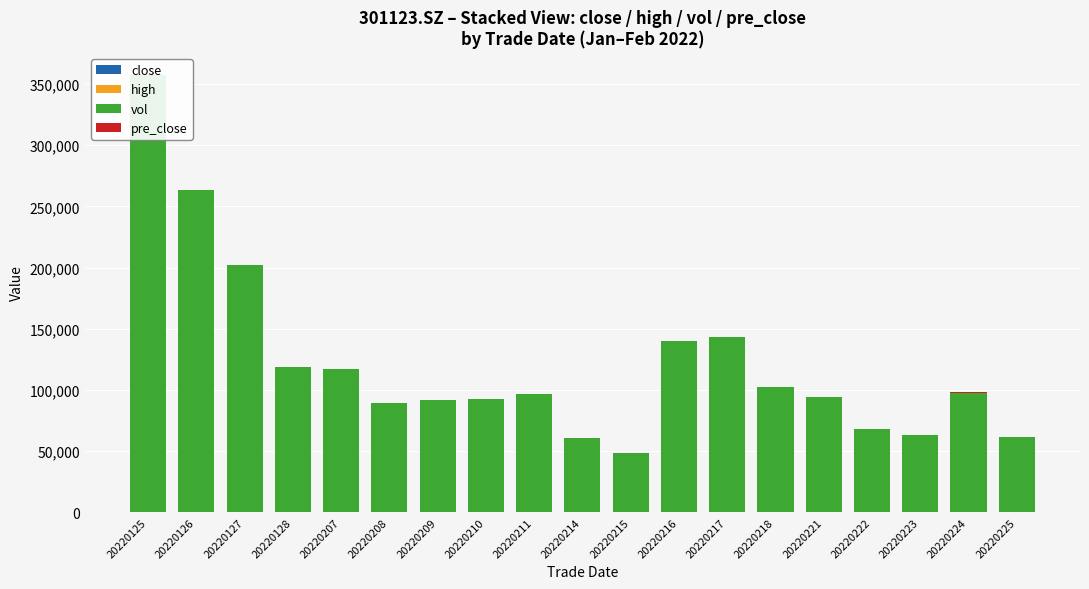

What is the highest value of the high series?

58.0